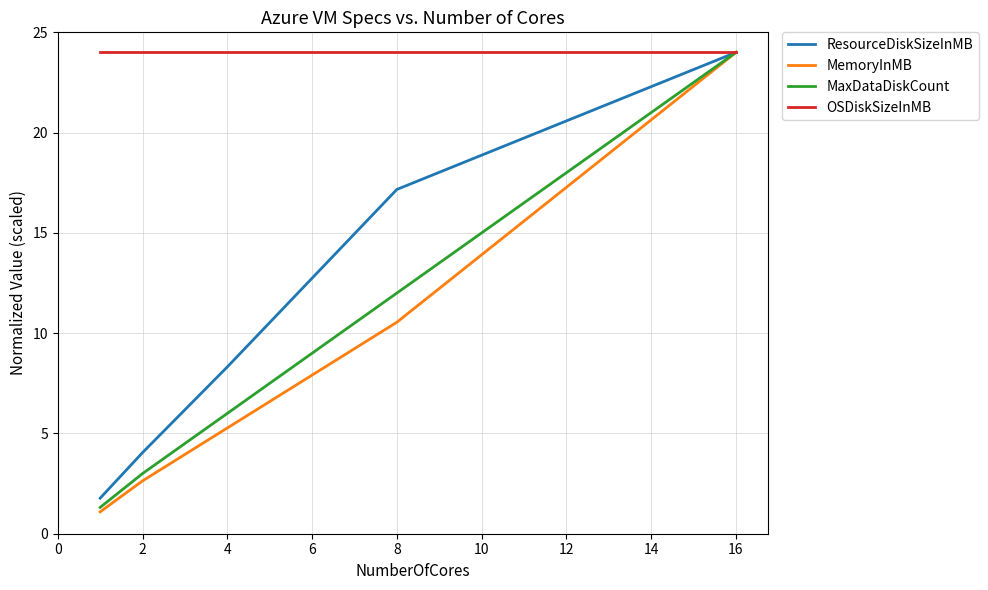

Is this an area chart (filled region under the line)?

No